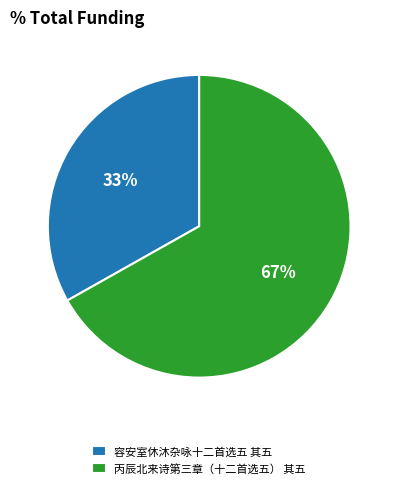

What percentage is the 容安室休沐杂咏十二首选五 其五 slice, to the nearest percent?

33%